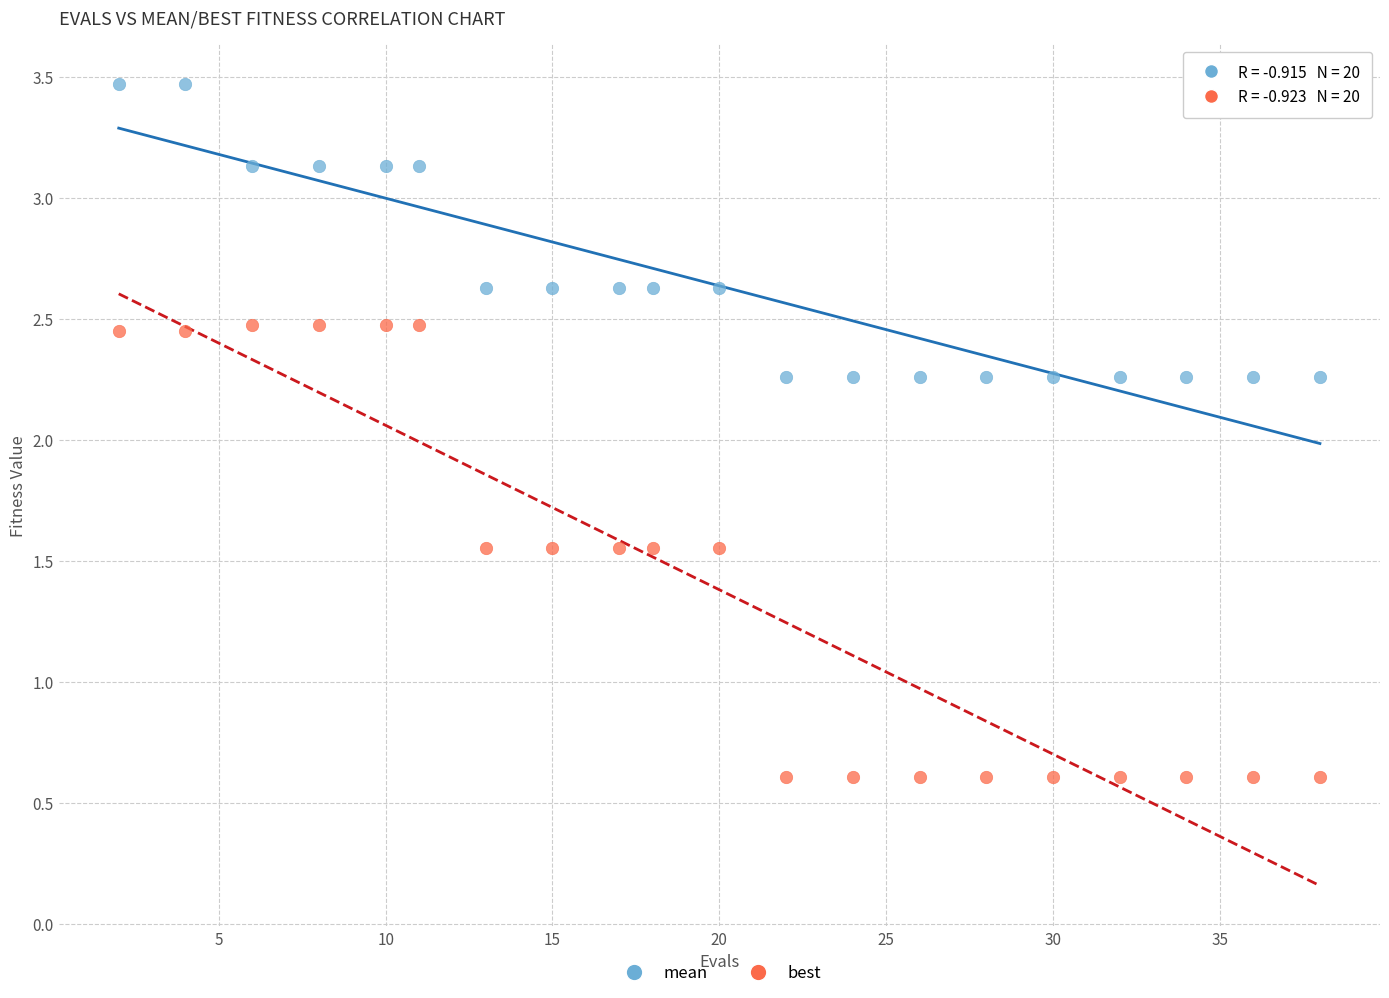

Which series reaches the minimum Y coordinate?

best